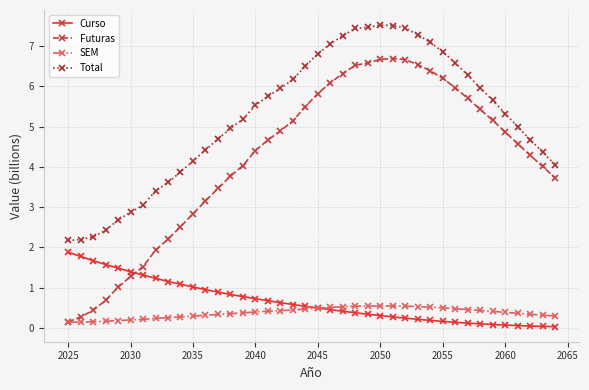

Rank the series by their maximum value, from highest to lowest.

Total, Futuras, Curso, SEM